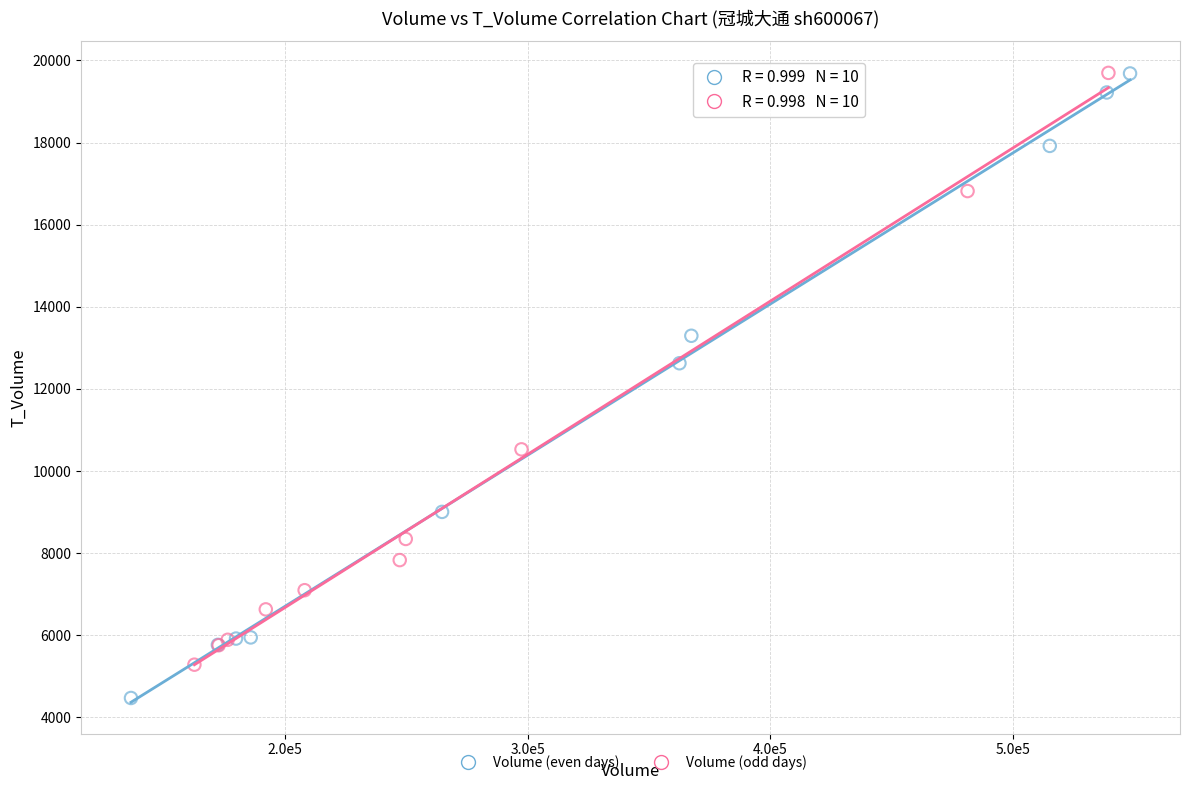

Which series has the widest spread of Y values?

Volume (even days)